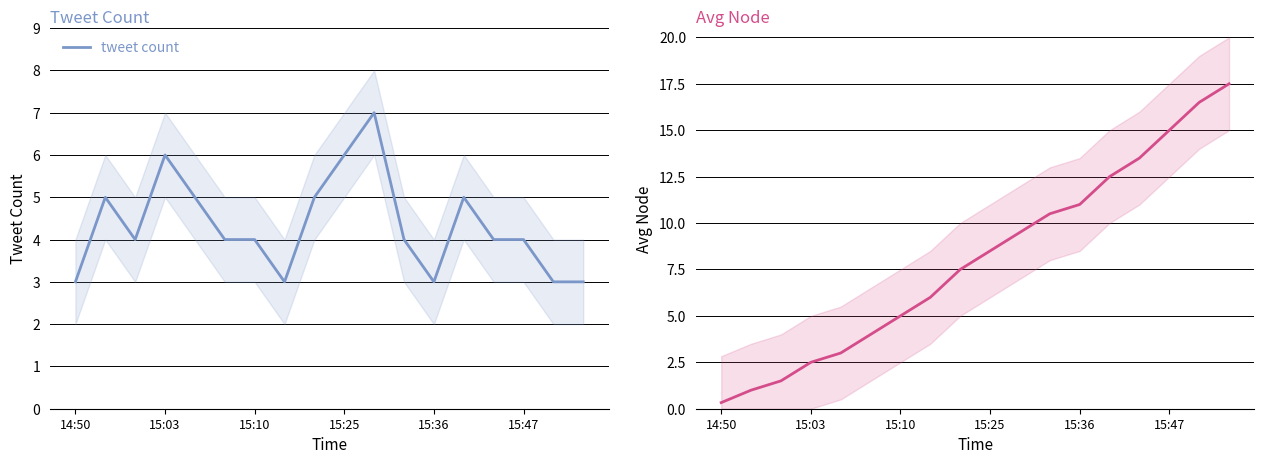

The value of tweet count at 14:50 is 5. True or false?

False